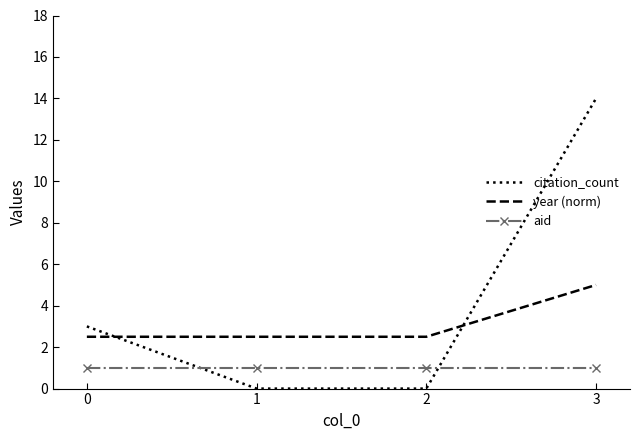

What is the sum of the year (norm) values at 3 and 0?

7.5